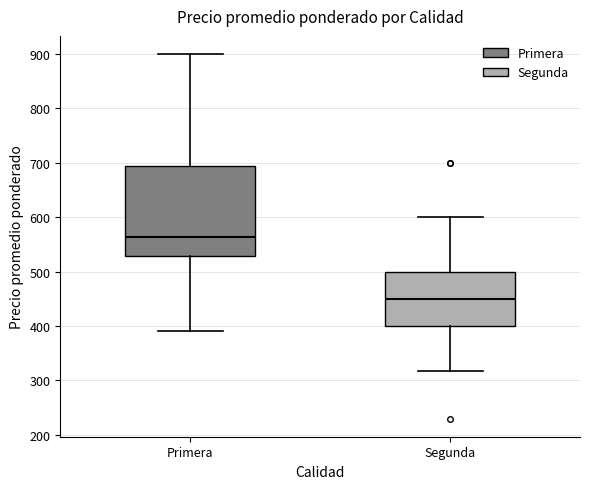

Reading left to right, read every box against the y-axis: the position of its median line, the range the box covers, and the ends of its whiskers. The values are not printed on the chart, so give them approximately, as read against the axis.

Primera: median 560, box 530 to 700, whiskers 390 to 900
Segunda: median 450, box 400 to 500, whiskers 320 to 600